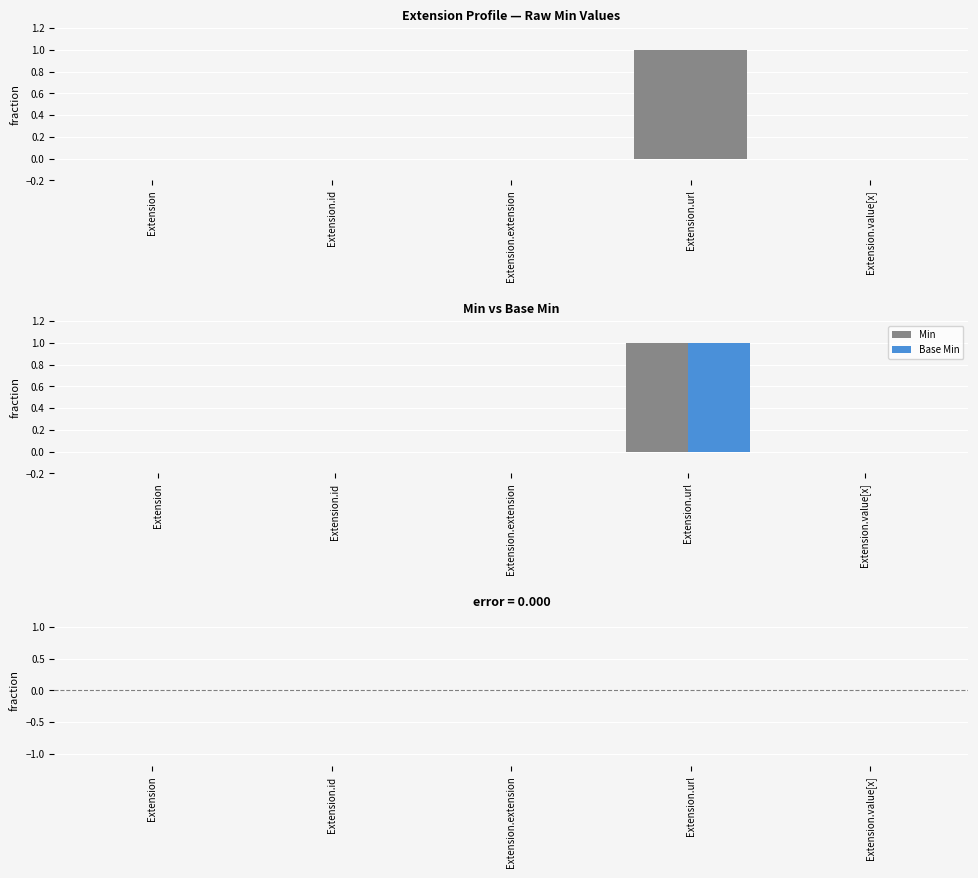

What is the difference between the highest and lowest values at Extension.url?

1